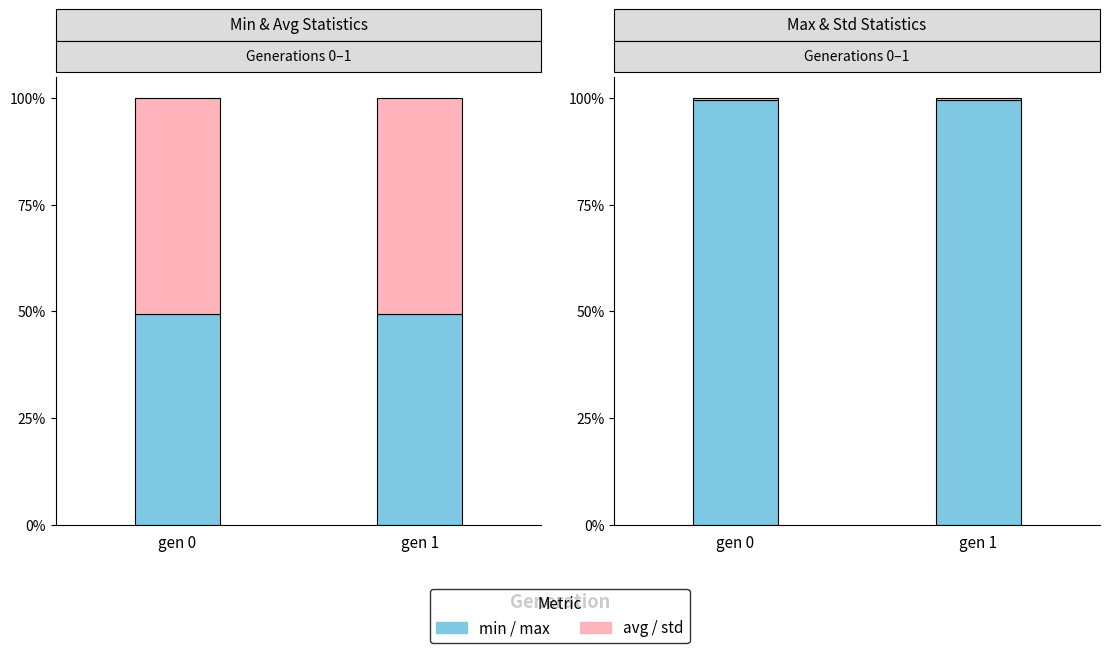

Reading right to left, what are all the values shown in this chart?

min: gen 1=49.5	gen 0=49.4
avg: gen 1=50.5	gen 0=50.6
max: gen 1=99.5	gen 0=99.5
std: gen 1=0.5	gen 0=0.5